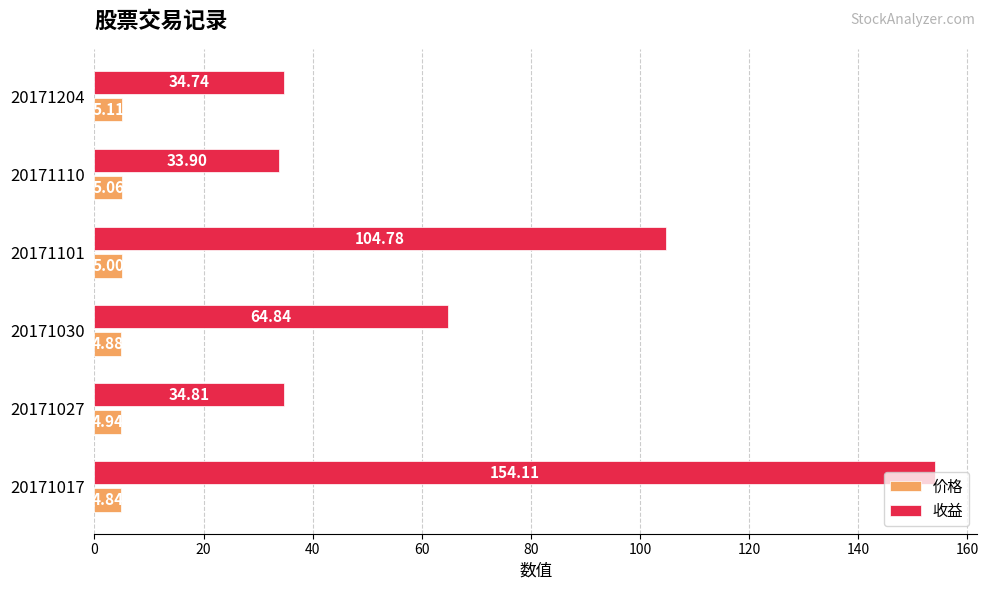

What is the difference between the highest and lowest values at 20171101?

99.8